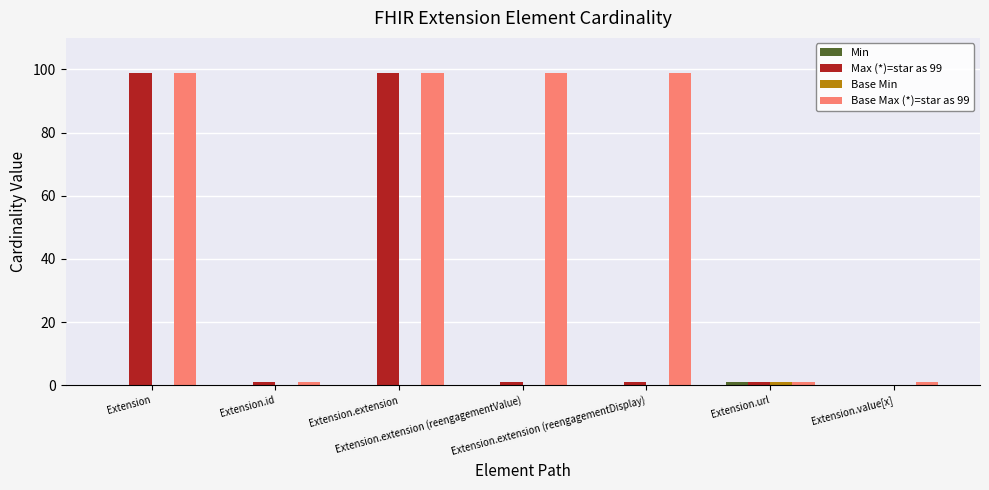

Which series has the largest range (max minus min)?

Max (*)=star as 99